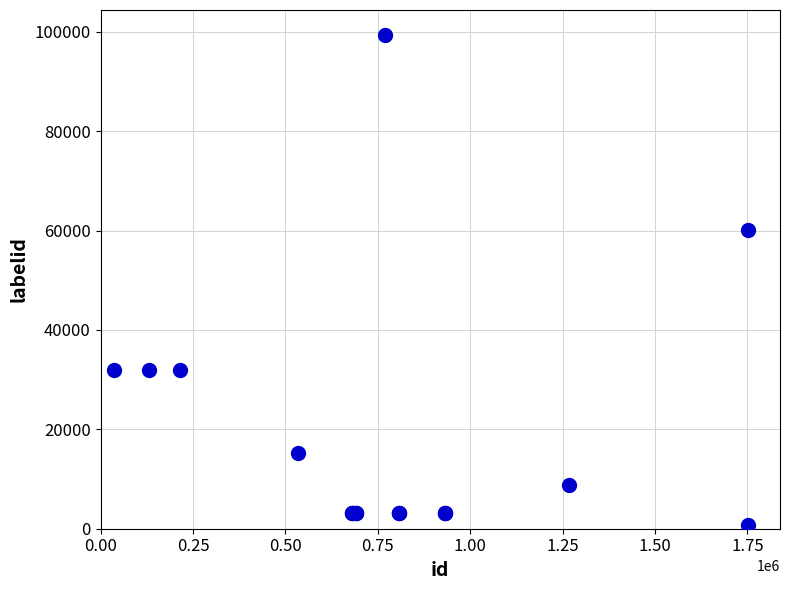

What Y value in the scatter plot is closest to 50092?

60055